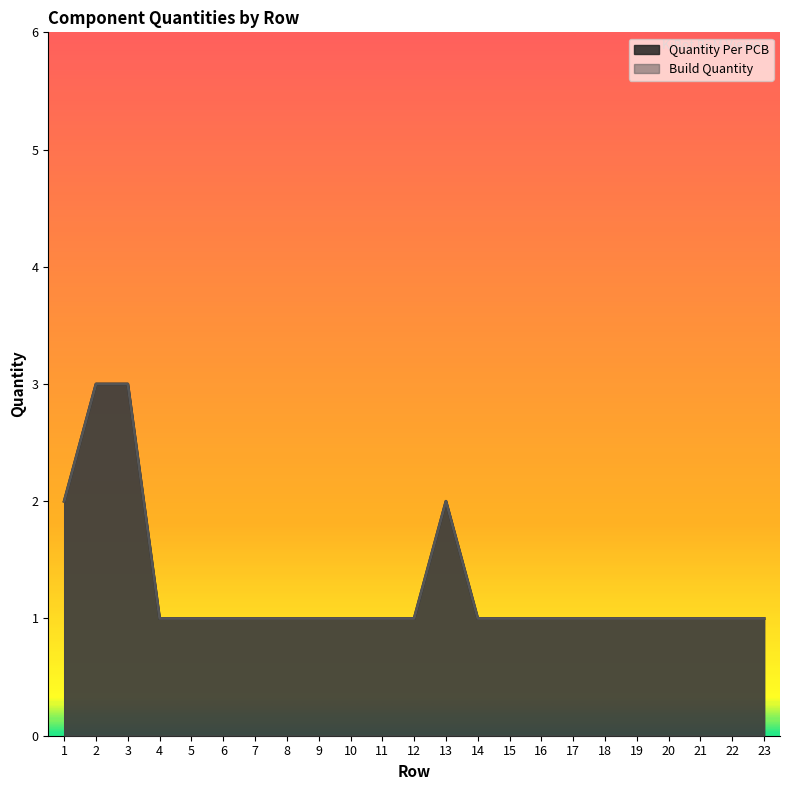

The value of Build Quantity at 19 is 0. True or false?

False